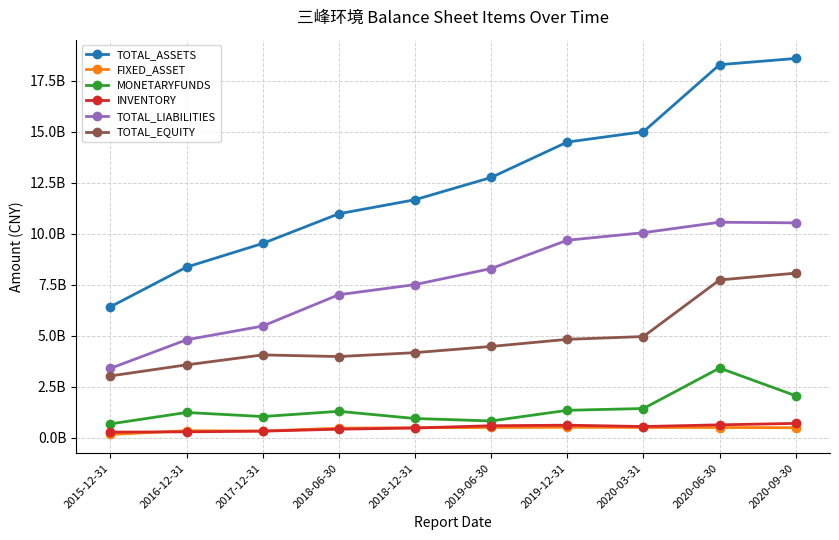

What are all the series names shown in the legend?

TOTAL_ASSETS, FIXED_ASSET, MONETARYFUNDS, INVENTORY, TOTAL_LIABILITIES, TOTAL_EQUITY